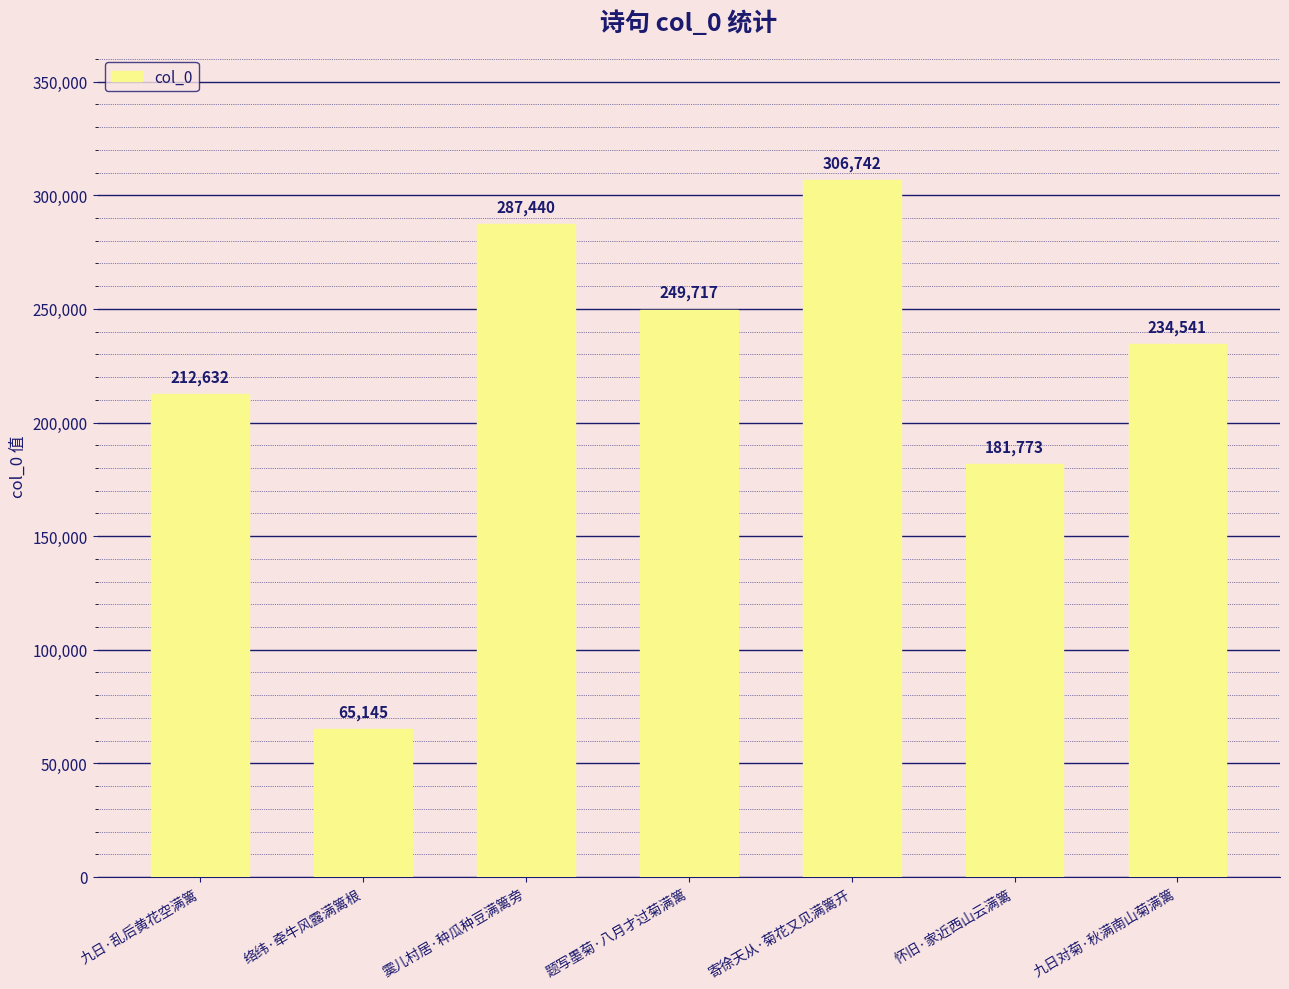

What is the maximum value shown in the chart?

306742